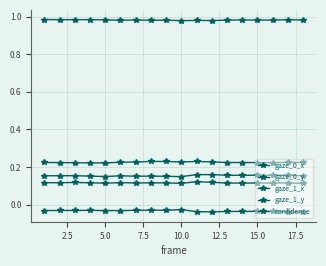

Count the number of categories in the chart.

18